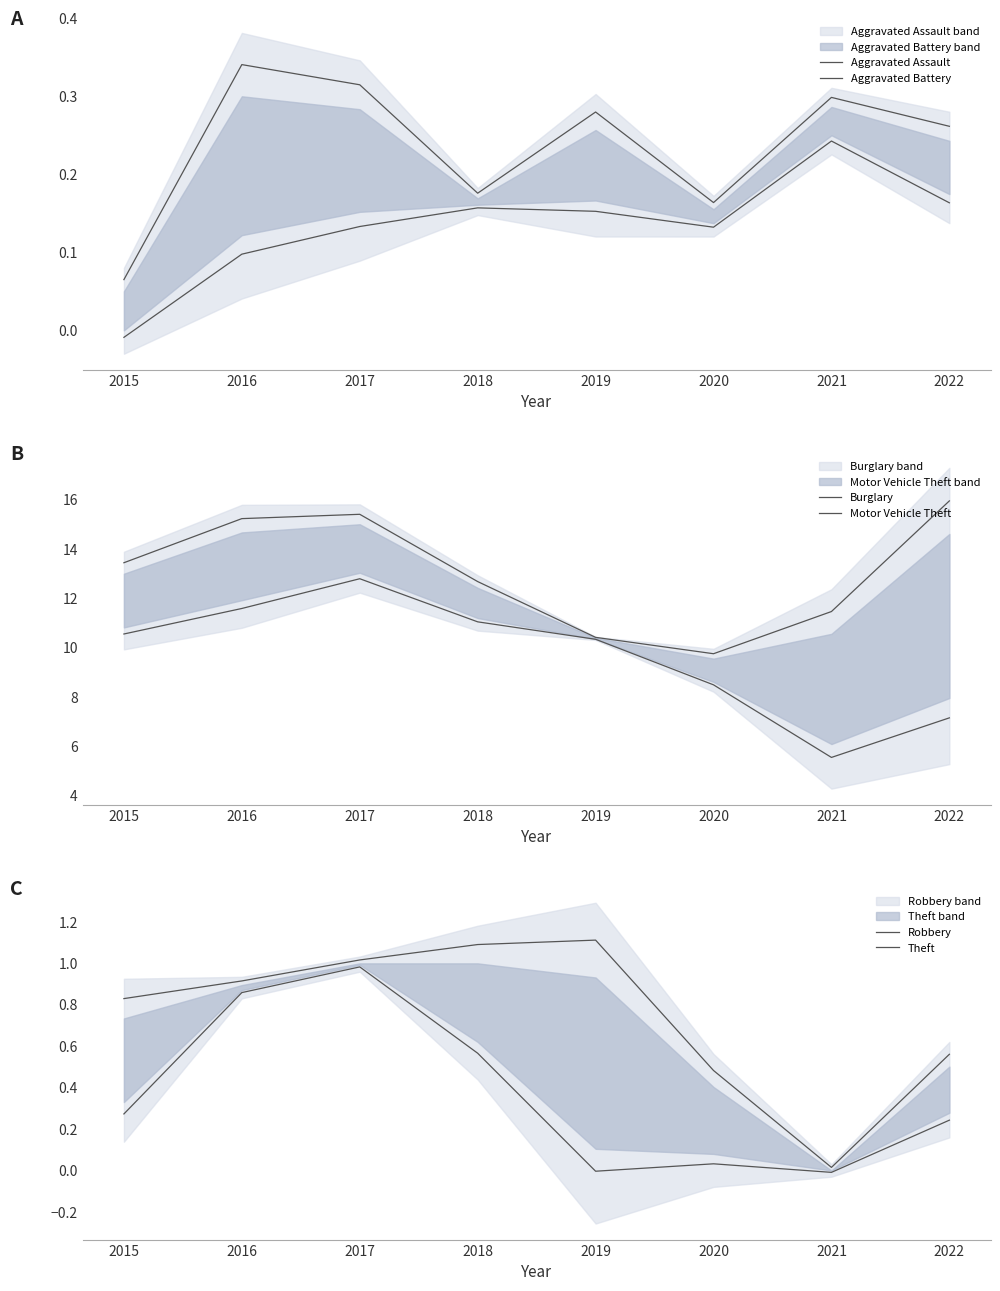

Is this an area chart (filled region under the line)?

No